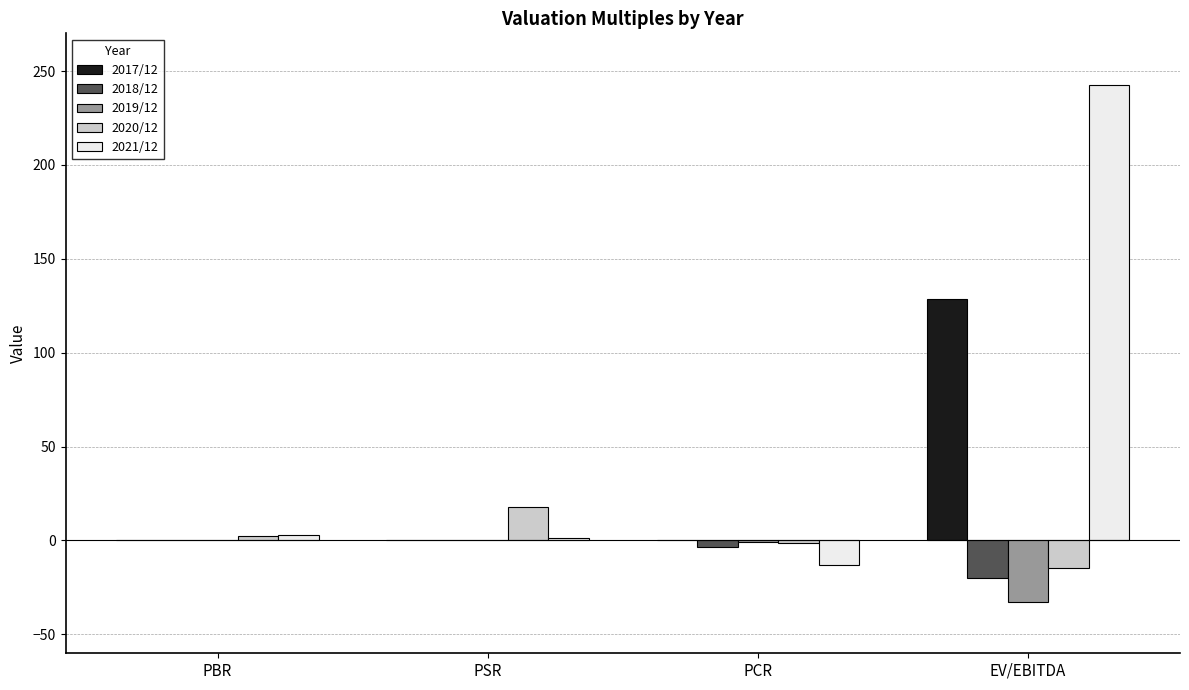

True or false: 2018/12 has a value of -20.1 at EV/EBITDA.

True